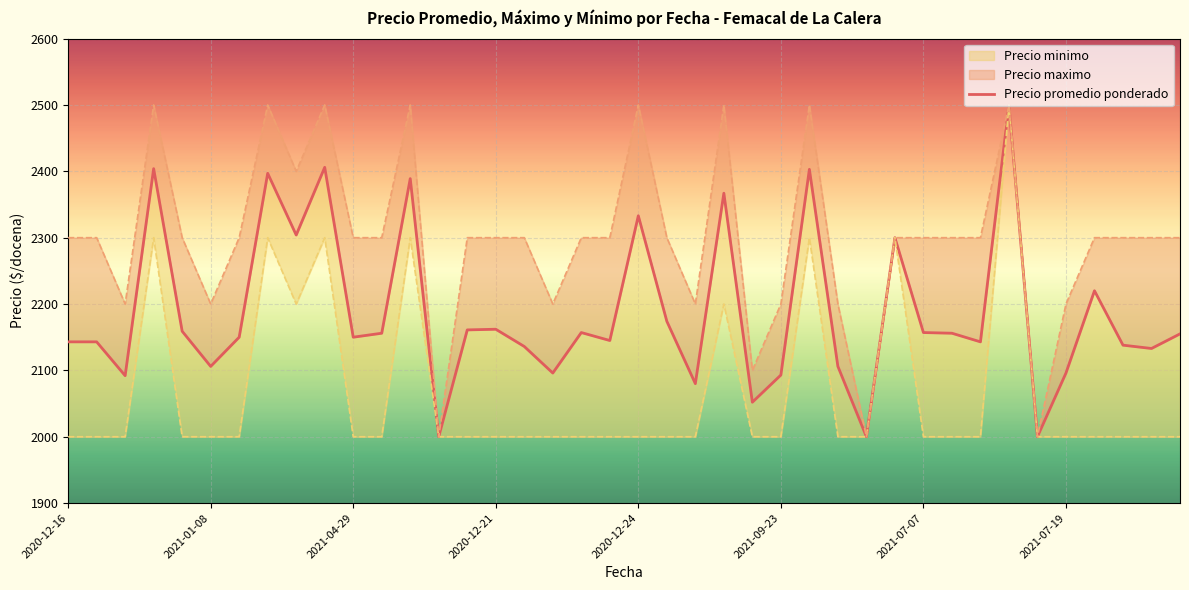

How many interior local valleys (lower than both neighbors) does the data have?

13